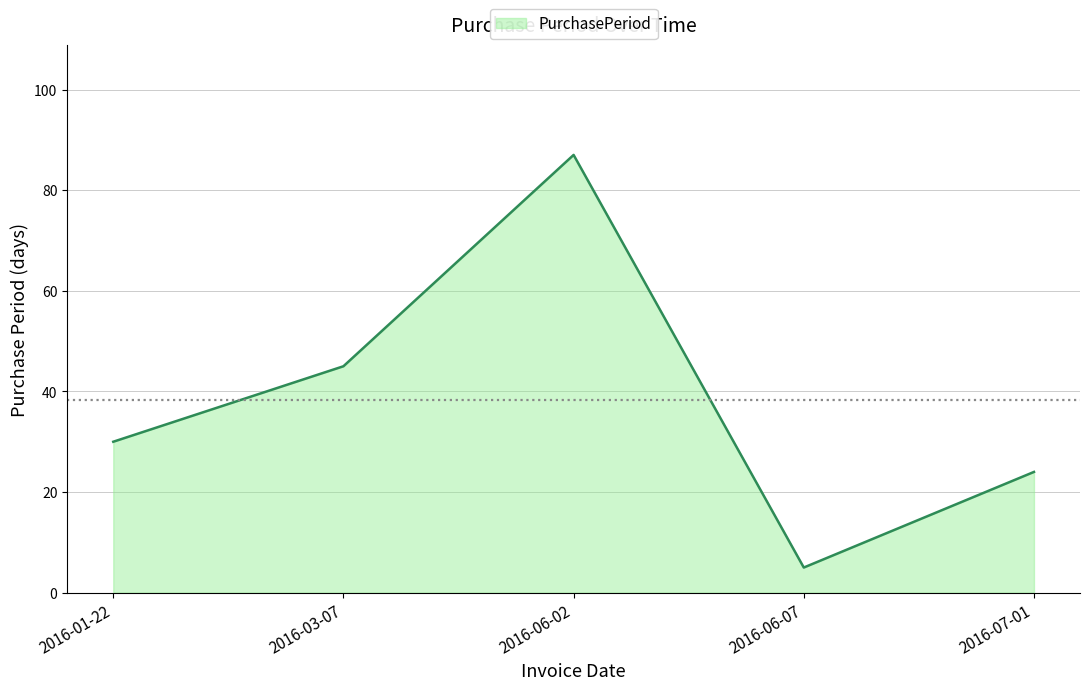

What is the maximum value shown in the chart?

87